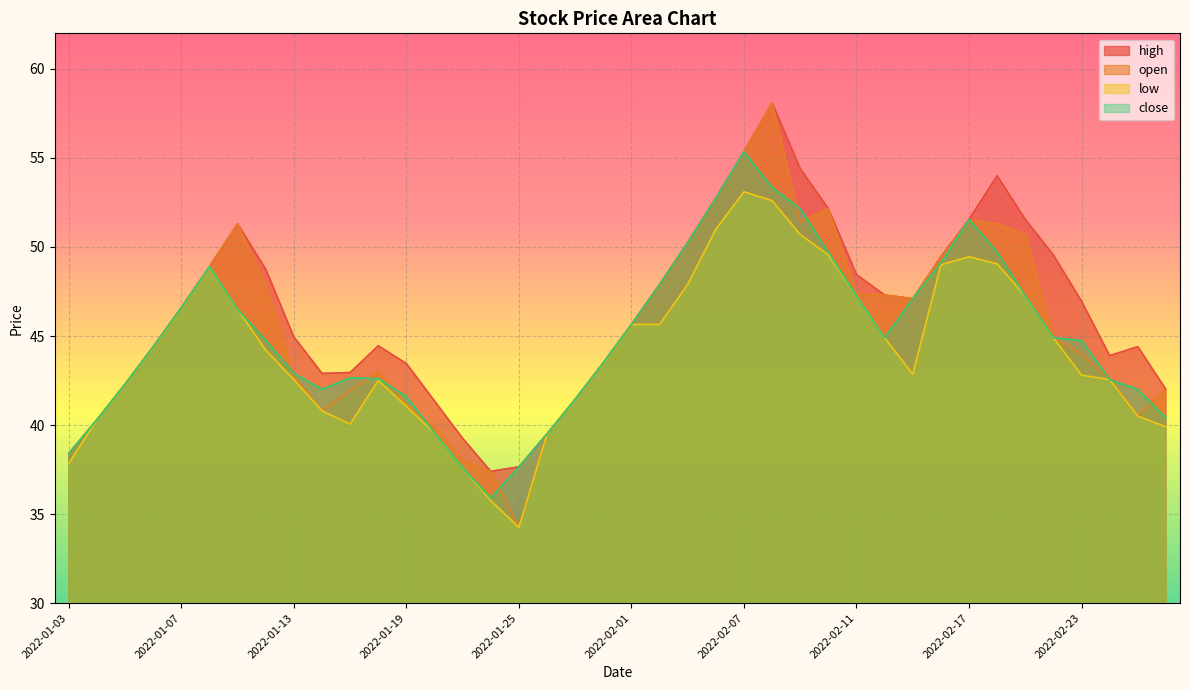

Reading left to right, extract all data points from this chart.

high: 2022-01-03=38.4	2022-01-04=40.3	2022-01-05=42.3	2022-01-06=44.4	2022-01-07=46.6	2022-01-10=48.9	2022-01-11=51.3	2022-01-12=48.8	2022-01-13=45.0	2022-01-14=42.9	2022-01-17=43.0	2022-01-18=44.5	2022-01-19=43.5	2022-01-20=41.4	2022-01-21=39.2	2022-01-24=37.4	2022-01-25=37.6	2022-01-27=39.5	2022-01-28=41.5	2022-01-31=43.5	2022-02-01=45.6	2022-02-02=47.9	2022-02-03=50.2	2022-02-04=52.8	2022-02-07=55.4	2022-02-08=58.1	2022-02-09=54.4	2022-02-10=52.1	2022-02-11=48.5	2022-02-14=47.3	2022-02-15=47.1	2022-02-16=49.5	2022-02-17=51.5	2022-02-18=54.0	2022-02-21=51.5	2022-02-22=49.5	2022-02-23=47.0	2022-02-24=43.9	2022-02-25=44.4	2022-02-28=42.0
open: 2022-01-03=38.4	2022-01-04=40.3	2022-01-05=42.3	2022-01-06=44.4	2022-01-07=46.6	2022-01-10=48.9	2022-01-11=51.3	2022-01-12=47.9	2022-01-13=42.7	2022-01-14=40.8	2022-01-17=42.0	2022-01-18=43.0	2022-01-19=41.1	2022-01-20=39.9	2022-01-21=38.0	2022-01-24=37.4	2022-01-25=34.2	2022-01-27=39.5	2022-01-28=41.5	2022-01-31=43.5	2022-02-01=45.6	2022-02-02=47.9	2022-02-03=50.2	2022-02-04=52.8	2022-02-07=55.4	2022-02-08=58.1	2022-02-09=51.4	2022-02-10=52.1	2022-02-11=47.4	2022-02-14=47.3	2022-02-15=47.1	2022-02-16=49.4	2022-02-17=51.5	2022-02-18=51.3	2022-02-21=50.7	2022-02-22=44.9	2022-02-23=44.0	2022-02-24=42.5	2022-02-25=40.5	2022-02-28=42.0
low: 2022-01-03=37.9	2022-01-04=40.3	2022-01-05=42.3	2022-01-06=44.4	2022-01-07=46.6	2022-01-10=48.9	2022-01-11=46.5	2022-01-12=44.2	2022-01-13=42.5	2022-01-14=40.8	2022-01-17=40.0	2022-01-18=42.5	2022-01-19=41.0	2022-01-20=39.5	2022-01-21=37.6	2022-01-24=35.8	2022-01-25=34.2	2022-01-27=39.5	2022-01-28=41.5	2022-01-31=43.5	2022-02-01=45.6	2022-02-02=45.6	2022-02-03=47.9	2022-02-04=51.0	2022-02-07=53.1	2022-02-08=52.6	2022-02-09=50.7	2022-02-10=49.5	2022-02-11=47.2	2022-02-14=44.9	2022-02-15=42.9	2022-02-16=49.0	2022-02-17=49.5	2022-02-18=49.0	2022-02-21=47.2	2022-02-22=44.9	2022-02-23=42.8	2022-02-24=42.5	2022-02-25=40.5	2022-02-28=39.9
close: 2022-01-03=38.4	2022-01-04=40.3	2022-01-05=42.3	2022-01-06=44.4	2022-01-07=46.6	2022-01-10=48.9	2022-01-11=46.5	2022-01-12=44.8	2022-01-13=42.9	2022-01-14=42.0	2022-01-17=42.6	2022-01-18=42.6	2022-01-19=41.6	2022-01-20=39.5	2022-01-21=37.6	2022-01-24=35.9	2022-01-25=37.6	2022-01-27=39.5	2022-01-28=41.5	2022-01-31=43.5	2022-02-01=45.6	2022-02-02=47.9	2022-02-03=50.2	2022-02-04=52.8	2022-02-07=55.4	2022-02-08=53.4	2022-02-09=52.1	2022-02-10=49.7	2022-02-11=47.2	2022-02-14=44.9	2022-02-15=47.1	2022-02-16=49.1	2022-02-17=51.5	2022-02-18=49.7	2022-02-21=47.2	2022-02-22=44.9	2022-02-23=44.8	2022-02-24=42.5	2022-02-25=42.0	2022-02-28=40.4